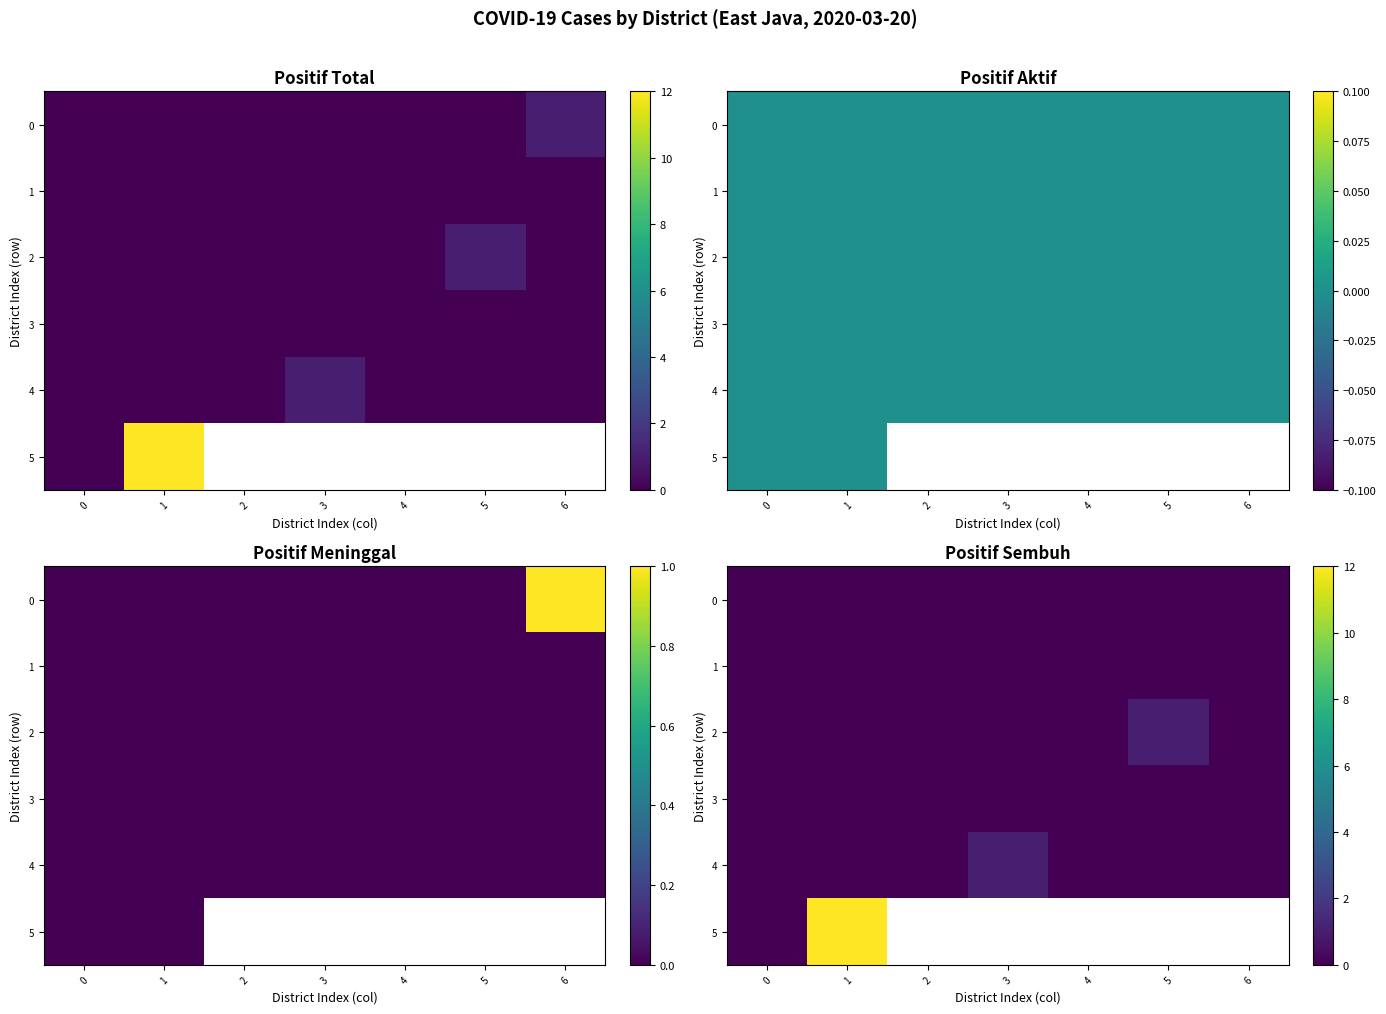

What is the spread (max minus min) of values at 5?

1.0